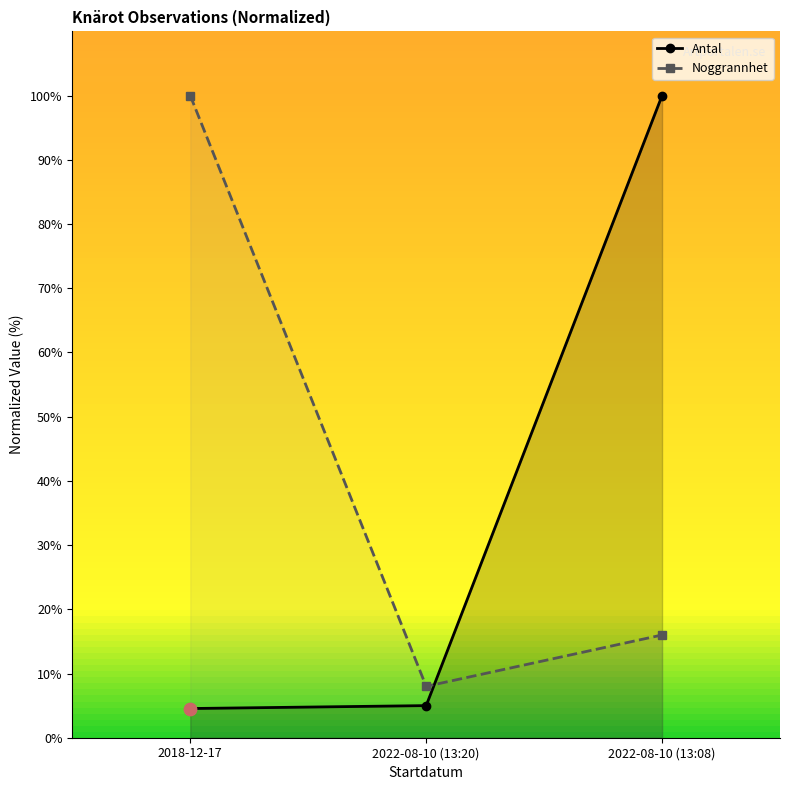

Which series reaches the minimum Y coordinate?

Antal